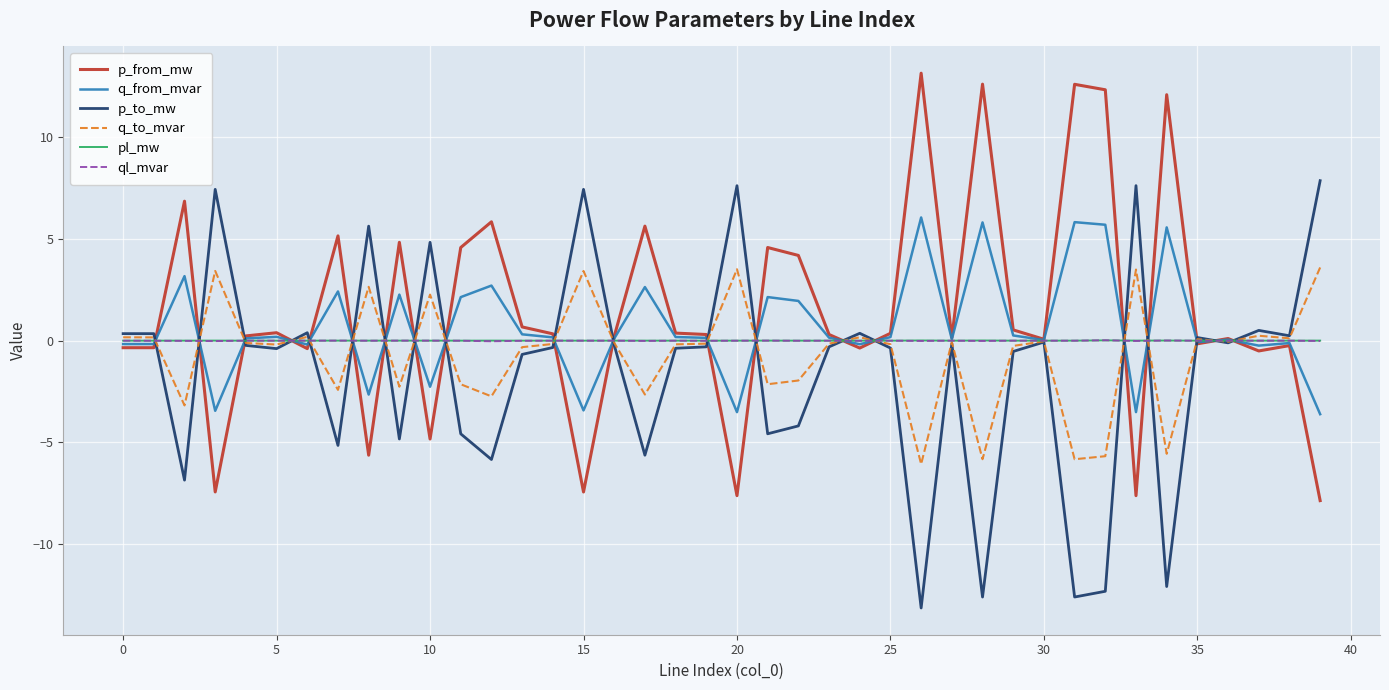

What is the minimum value shown in the chart?

-13.1